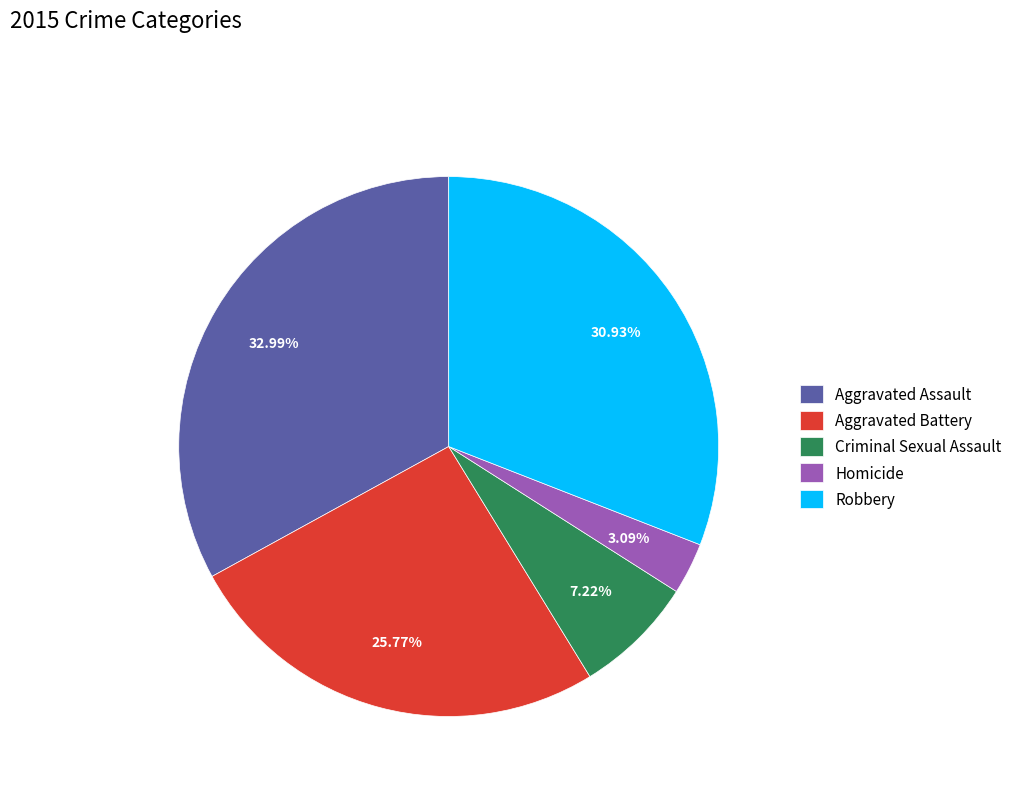

How many segments does this pie chart have?

5